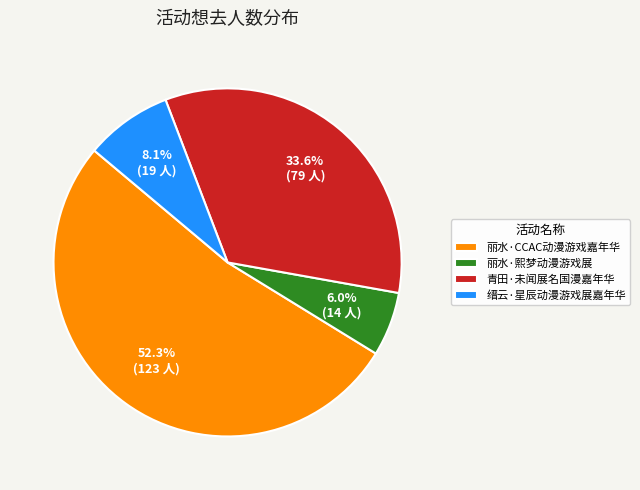

The 青田·未闻展名国漫嘉年华 slice represents 25% of the pie. True or false?

False